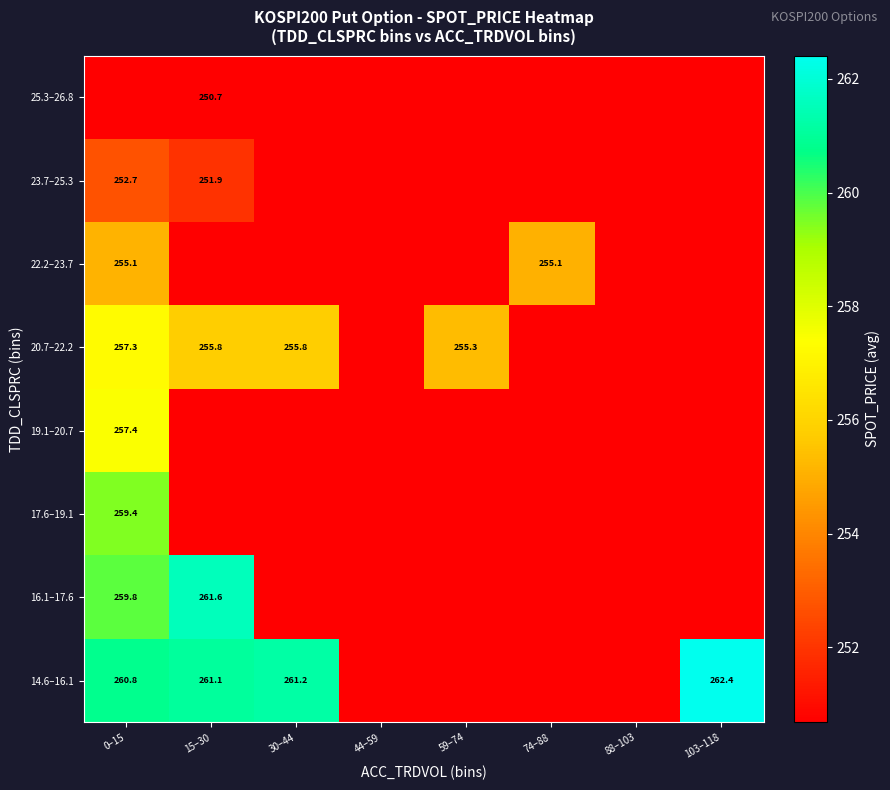

Which label corresponds to the largest value in the chart?

103–118